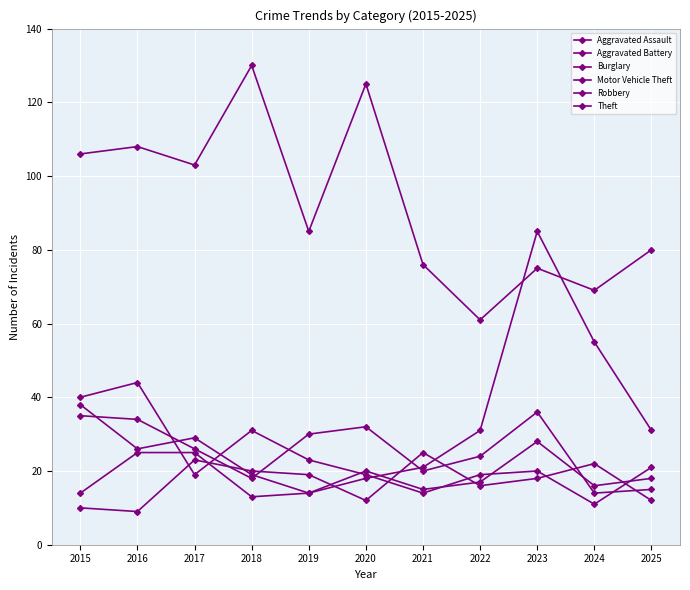

True or false: Theft has more than 0 points higher than both neighbors.

True